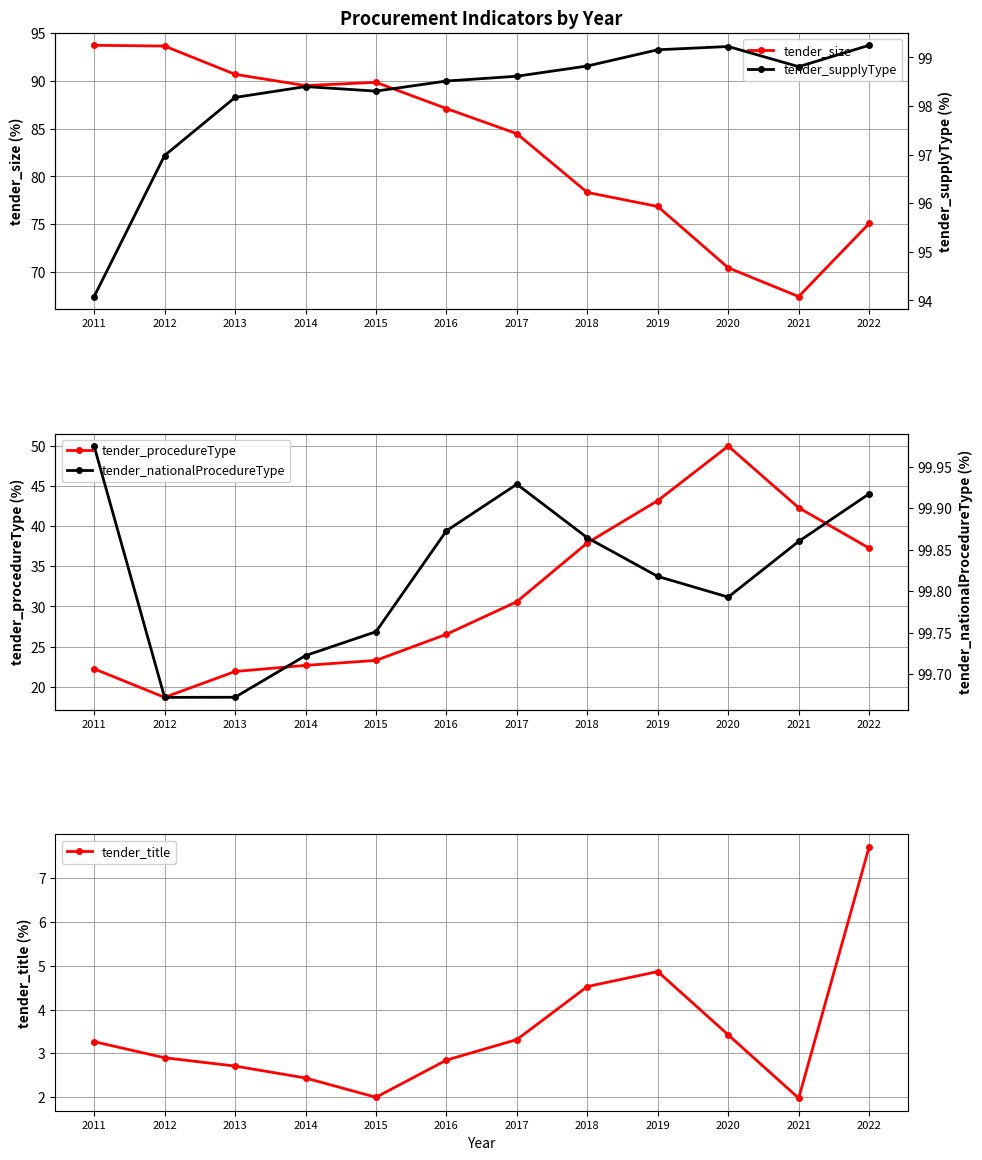

In tender_nationalProcedureType, how many points are lower than both neighbors (excluding endpoints)?

2